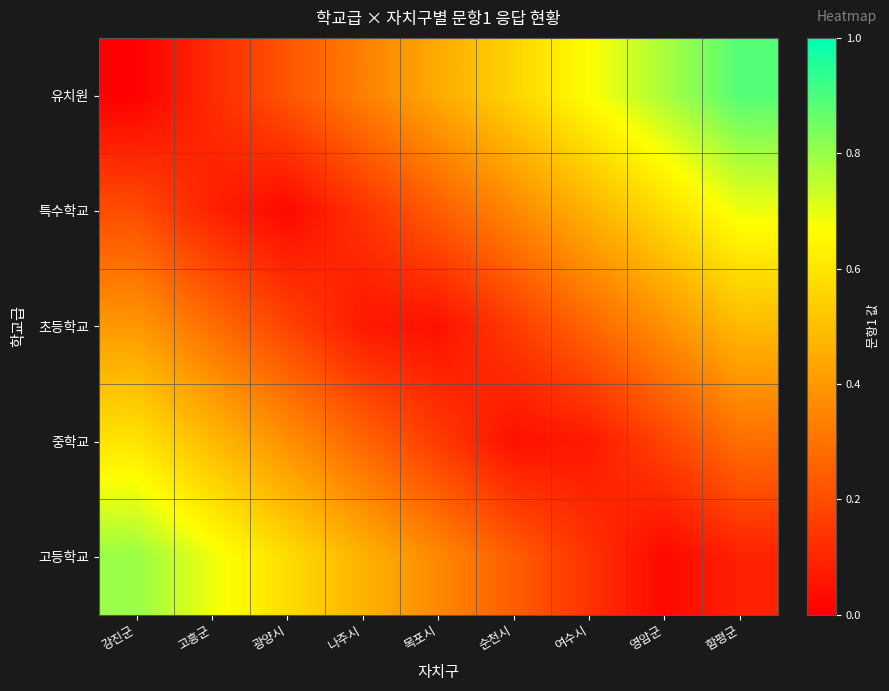

What is the total value across all series at 영암군?

1.9